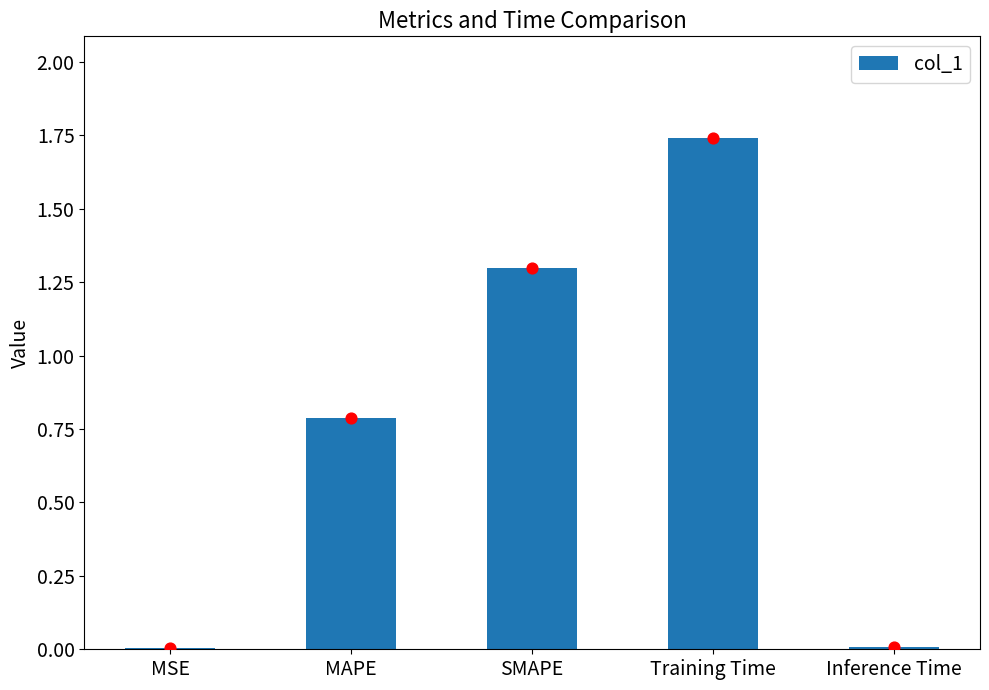

What is the change in value from SMAPE to Inference Time?

-1.3